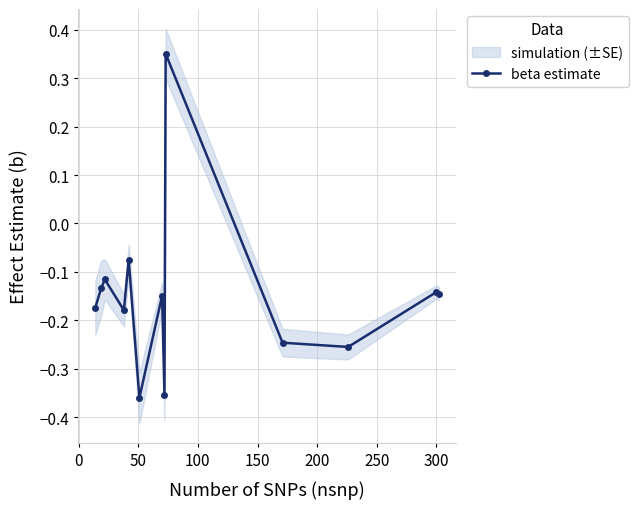

True or false: beta estimate has more than 1 interior local peaks.

True